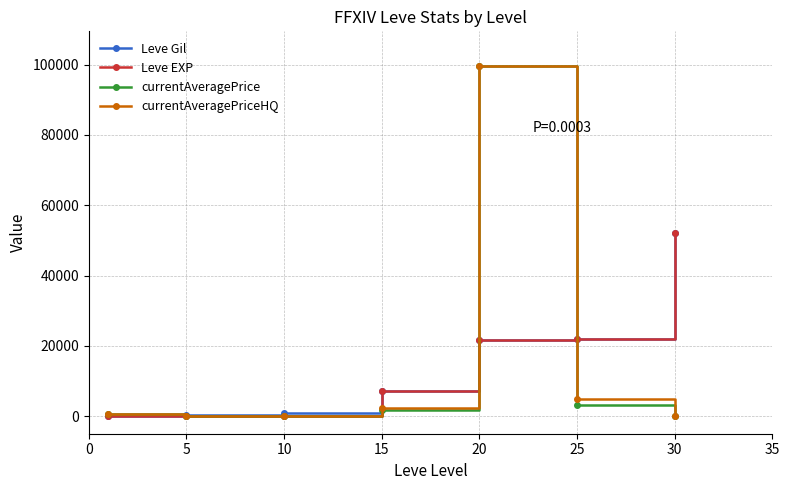

True or false: Leve Gil has more than 1 interior local peaks.

False